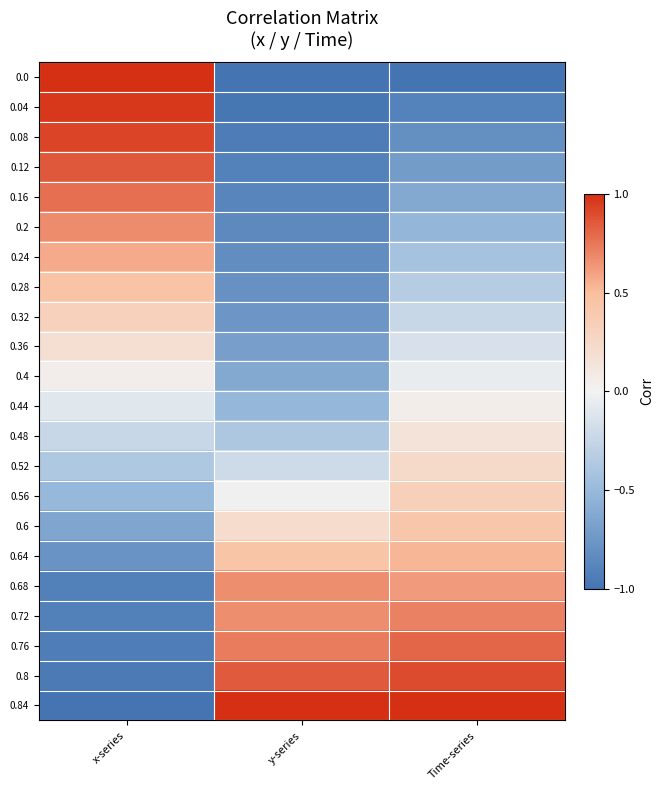

At Time-series, list the series in order from largest to smallest.

0.84, 0.8, 0.76, 0.72, 0.68, 0.64, 0.6, 0.56, 0.52, 0.48, 0.44, 0.4, 0.36, 0.32, 0.28, 0.24, 0.2, 0.16, 0.12, 0.08, 0.04, 0.0